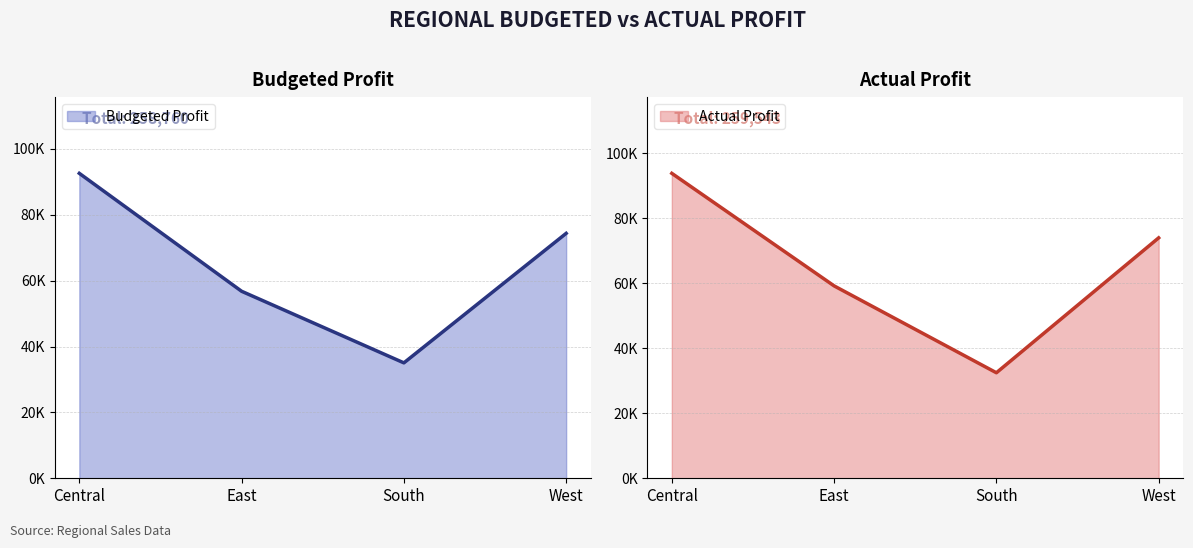

Count the Budgeted Profit values in the range 56780 to 92580.

3